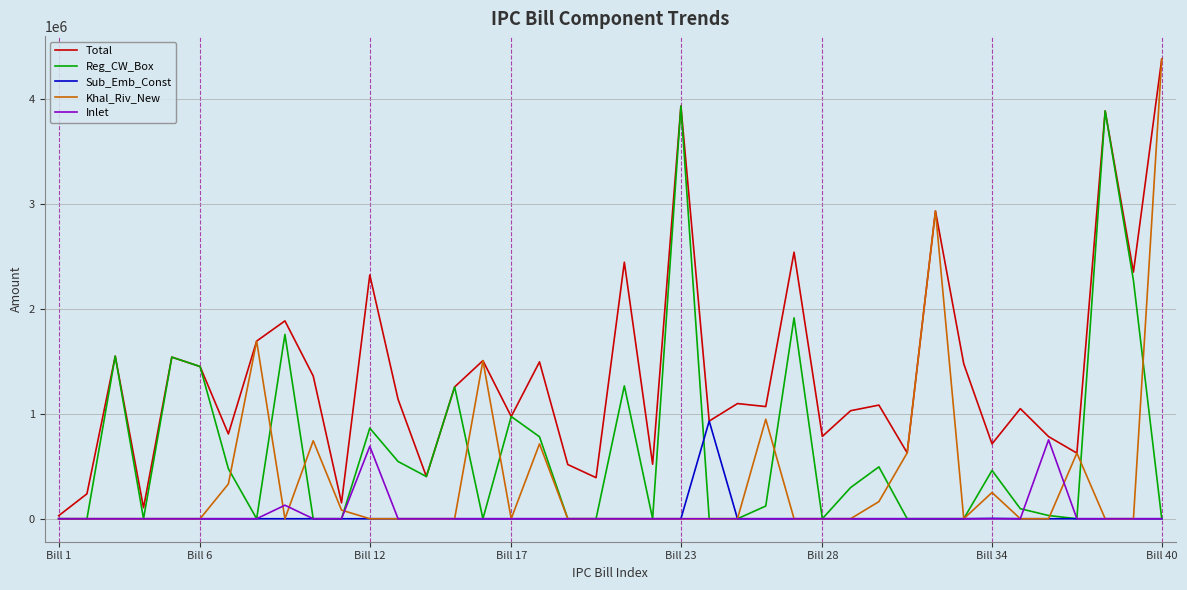

What is the highest value of the Reg_CW_Box series?

3929382.0